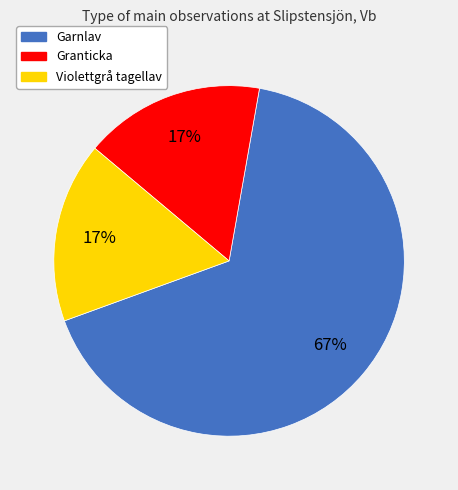

To the nearest percent, what is the difference between the largest and smallest slice percentages?

50%